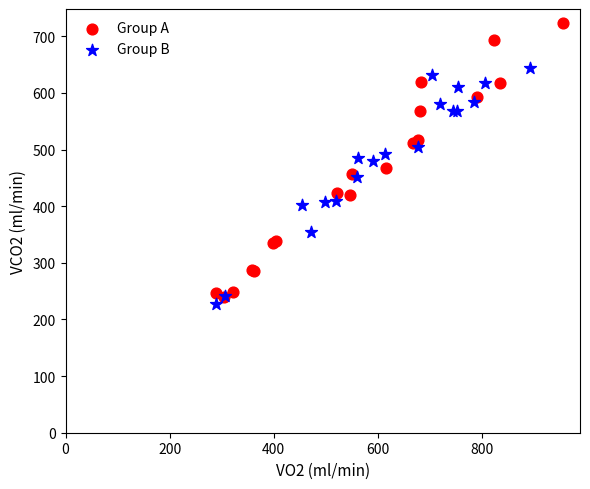

Which series contains the highest Y value?

Group A